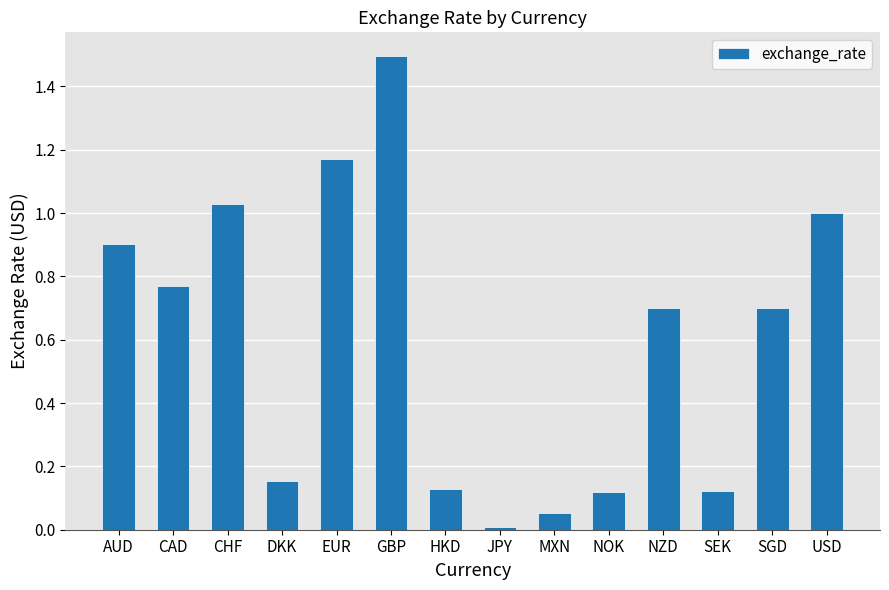

Is it true that the value at CHF is 1.5?

False